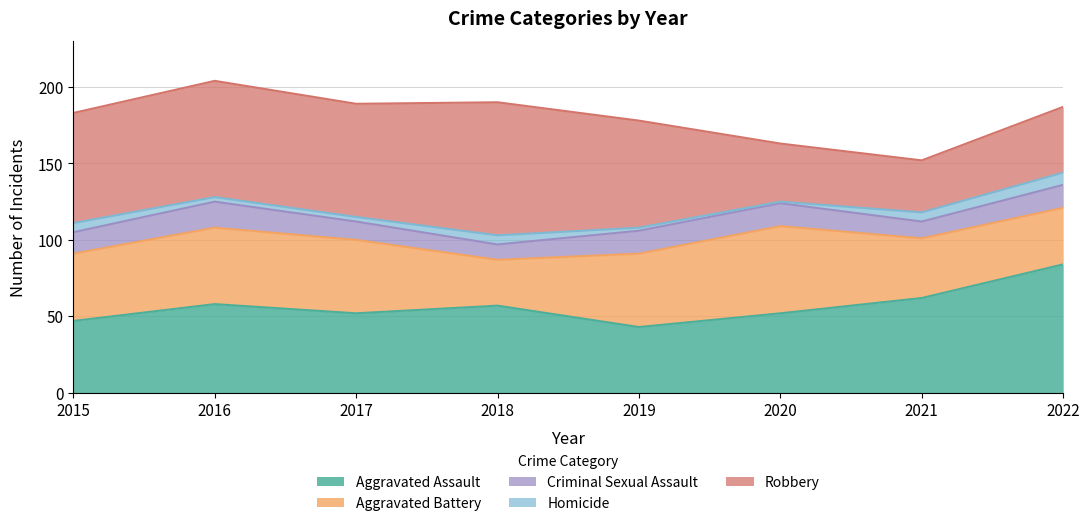

Is it true that Robbery equals 17 at 2015?

False